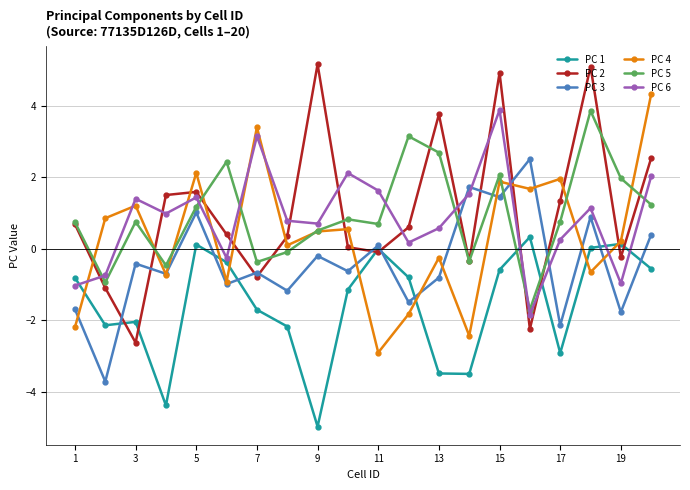

At how many categories does at least one series exceed 4?

4